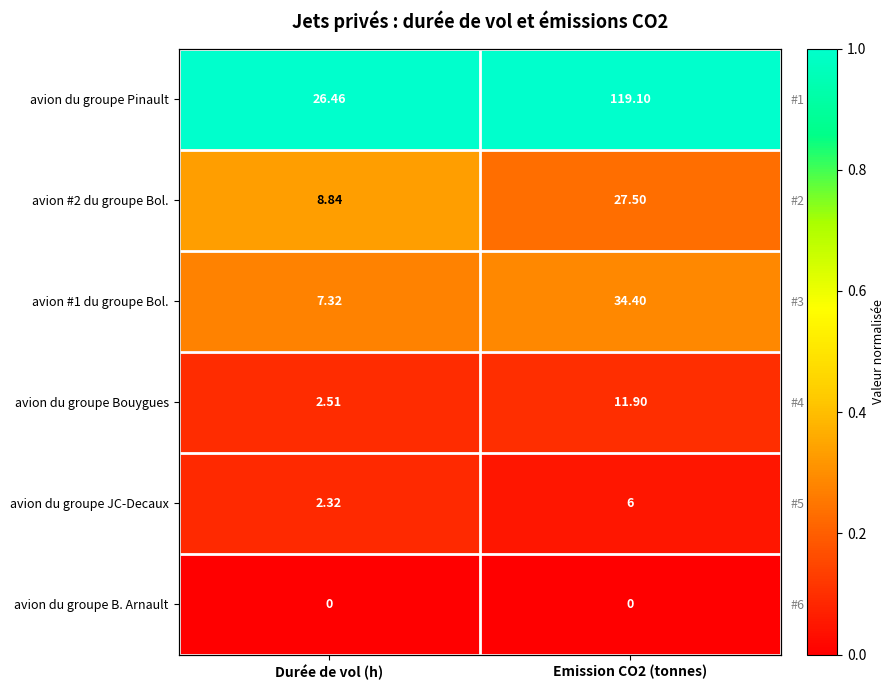

Is it true that avion du groupe Bouygues equals 0.1 at Durée de vol (h)?

True